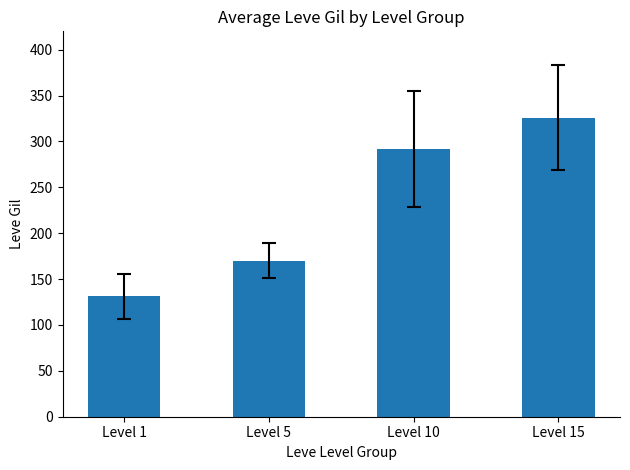

Reading right to left, transcribe all the data shown in this chart.

326.0	291.8	170.2	131.2